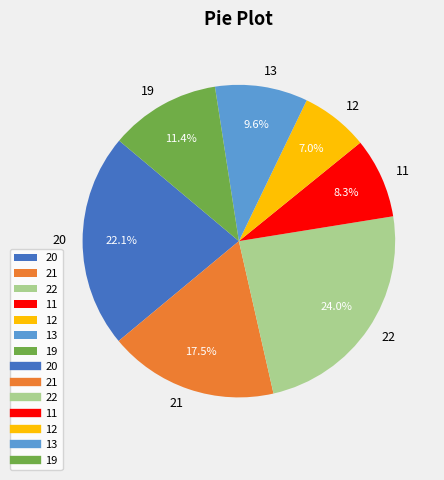

Is there any slice that represents more than half of the pie?

No